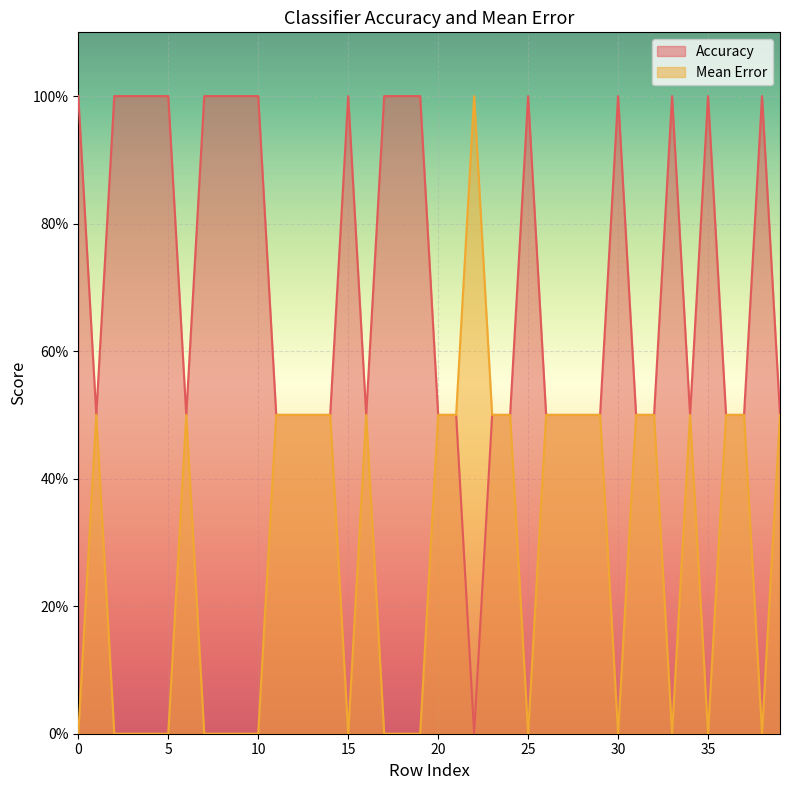

Which series has the largest range (max minus min)?

Accuracy